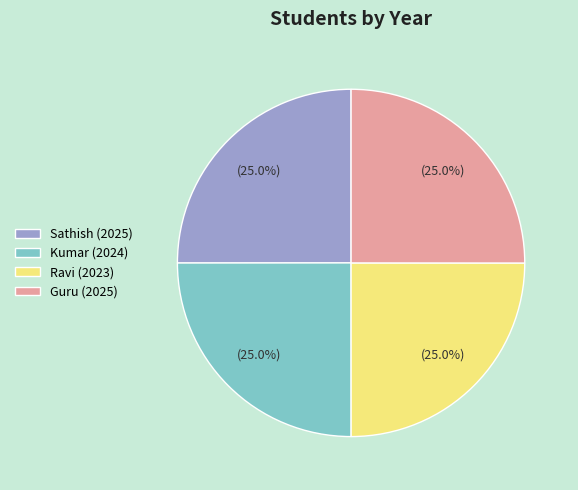

Is there a majority slice in this chart?

No